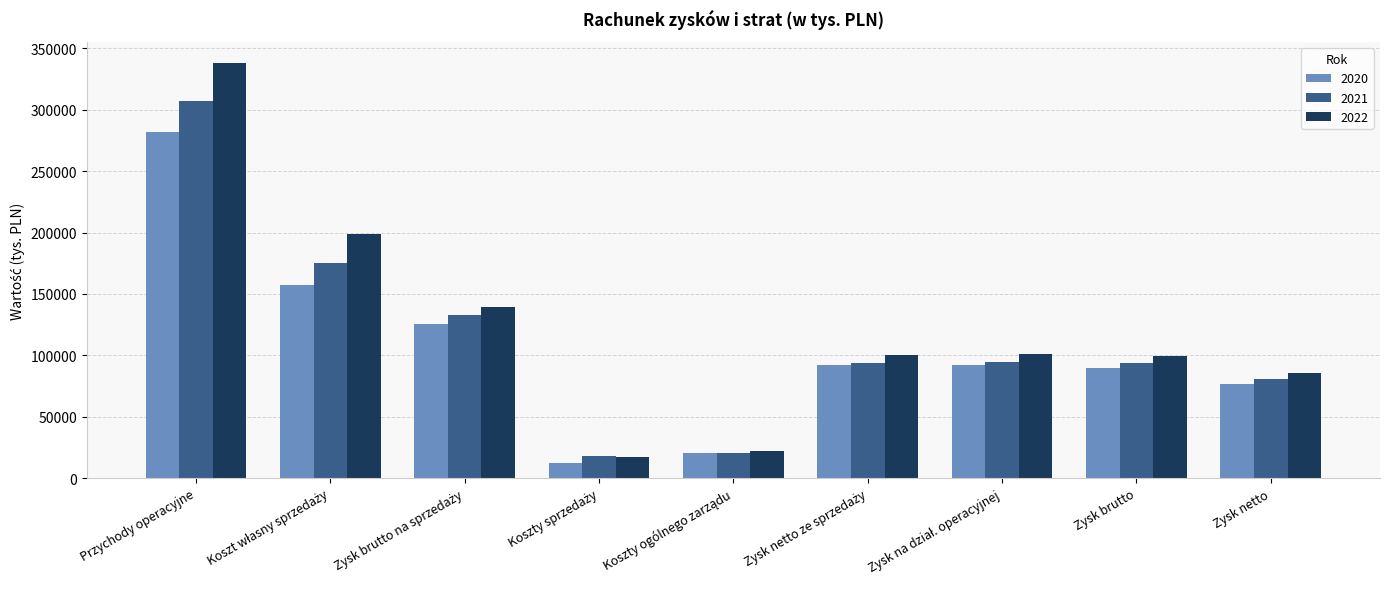

List the series in order of their overall mean, lowest first.

2020, 2021, 2022